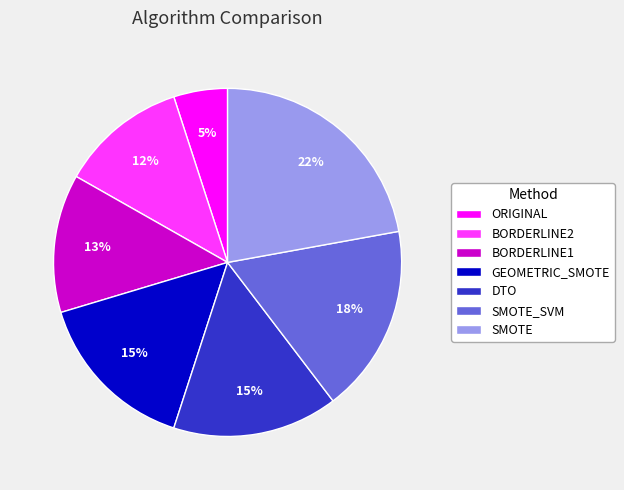

The GEOMETRIC_SMOTE slice represents 23% of the pie. True or false?

False